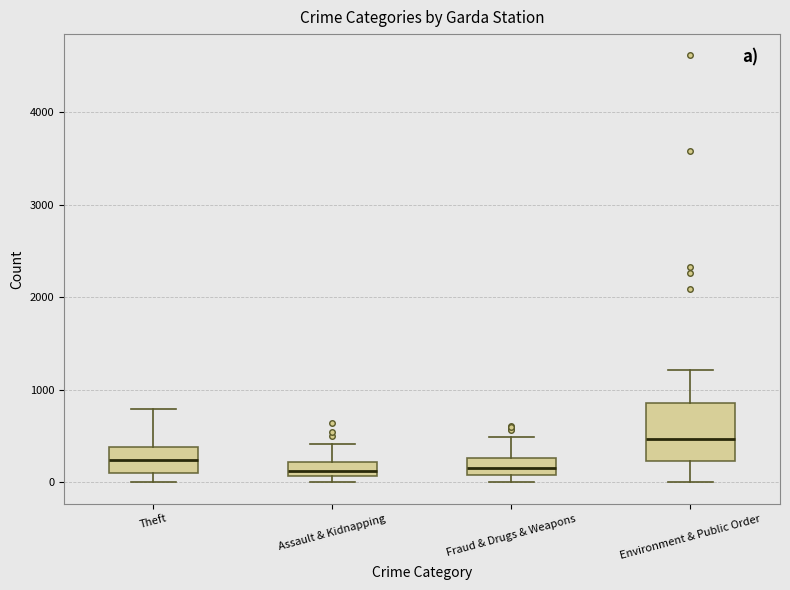

Where does the upper whisker of the box for Environment & Public Order end on the y-axis? The values are not printed on the chart, so give them approximately, as read against the axis.

1200